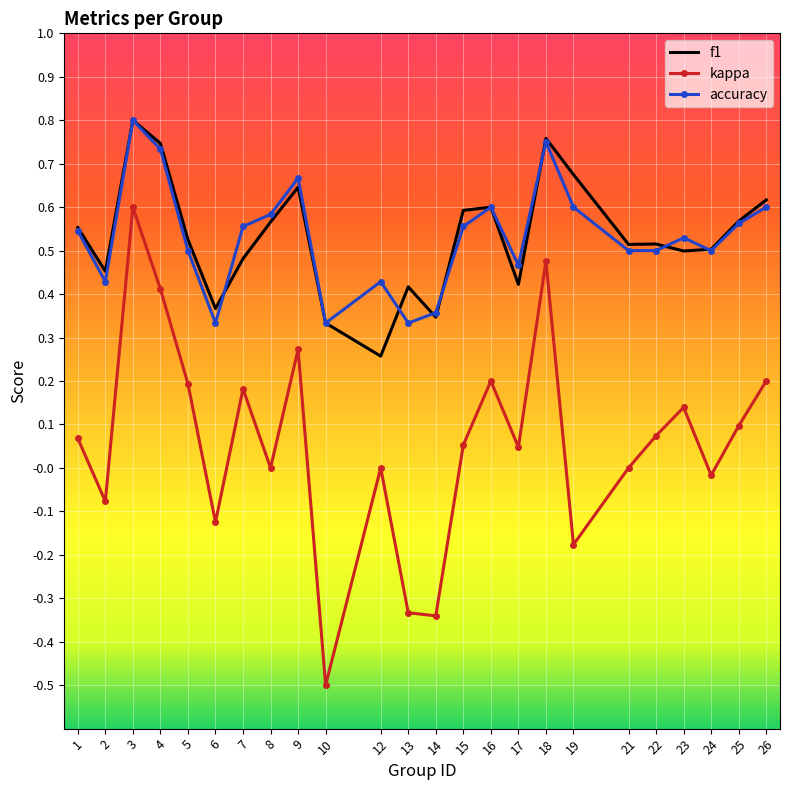

Between 2 and 7, which series saw the biggest shift?

kappa